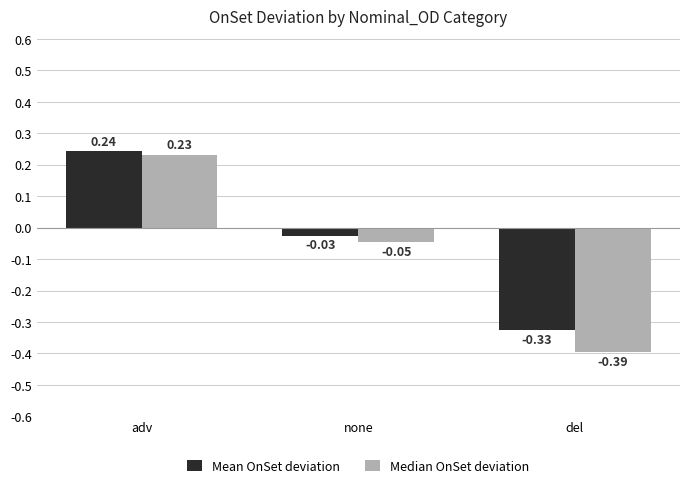

How many data points in Mean OnSet deviation are less than 0?

2